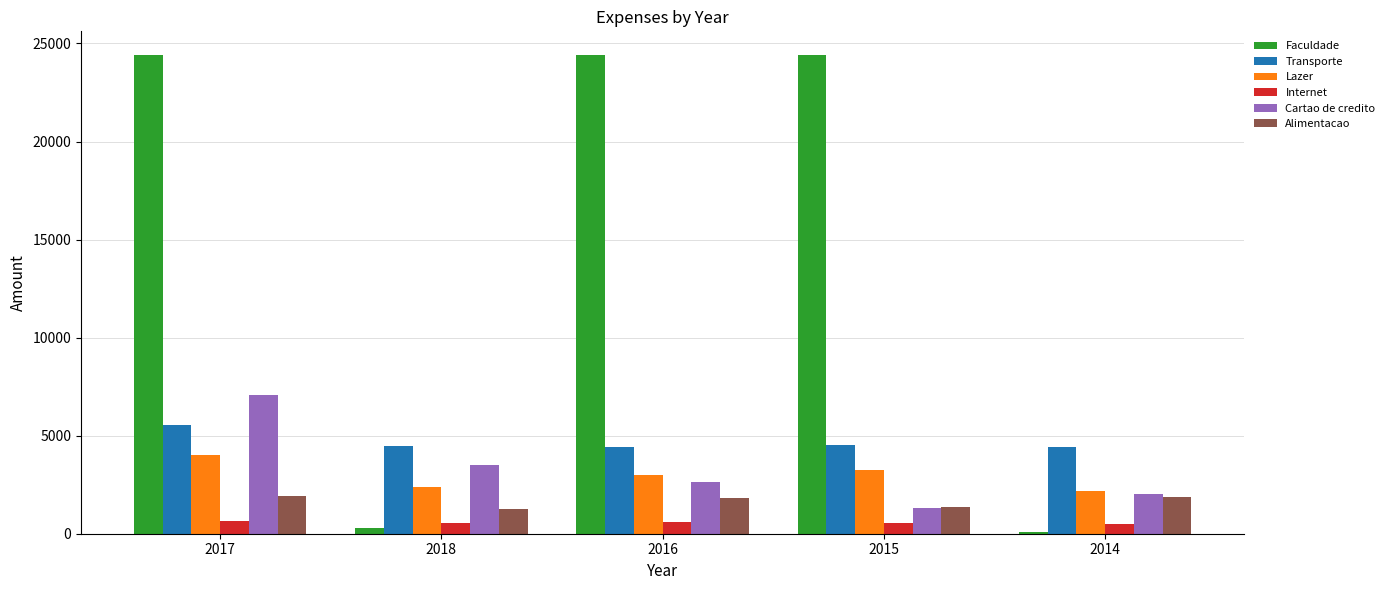

What is the value of the Faculdade bar at the 2nd from the left?

300